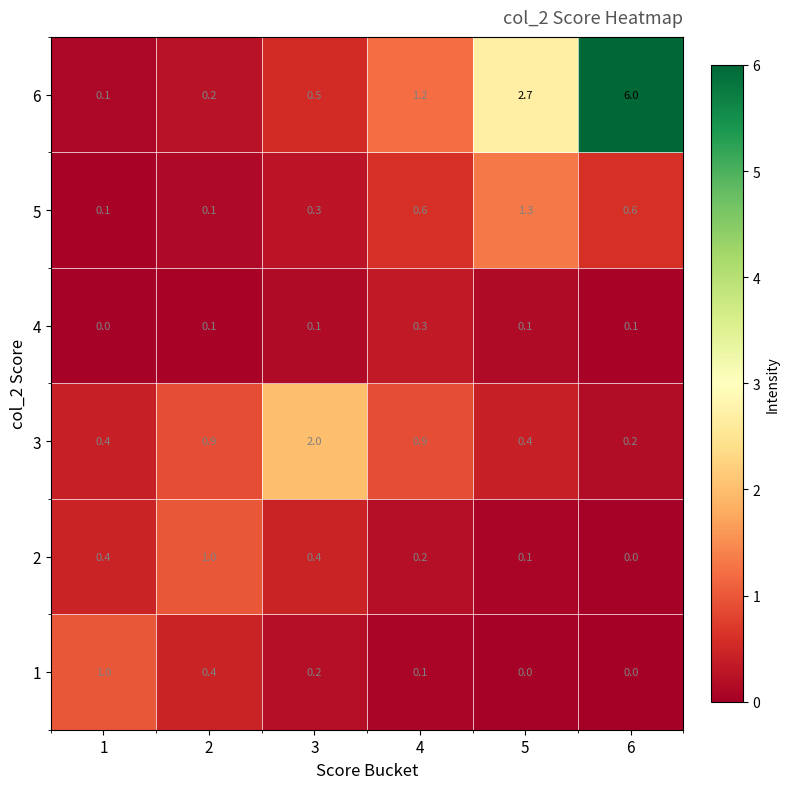

What is the sum of all 6 values?

10.7